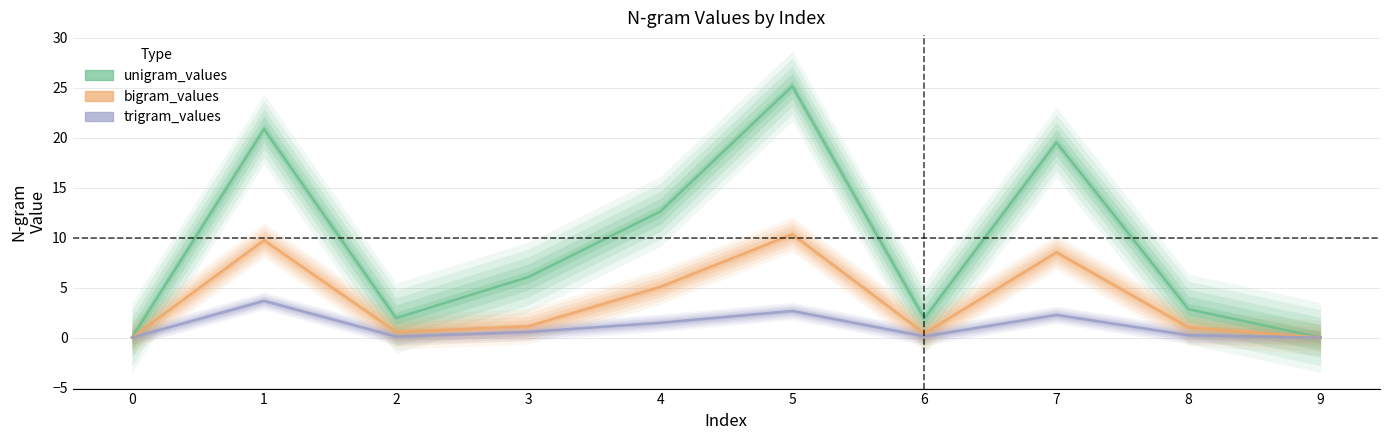

What is the spread (max minus min) of values at 3?

5.5